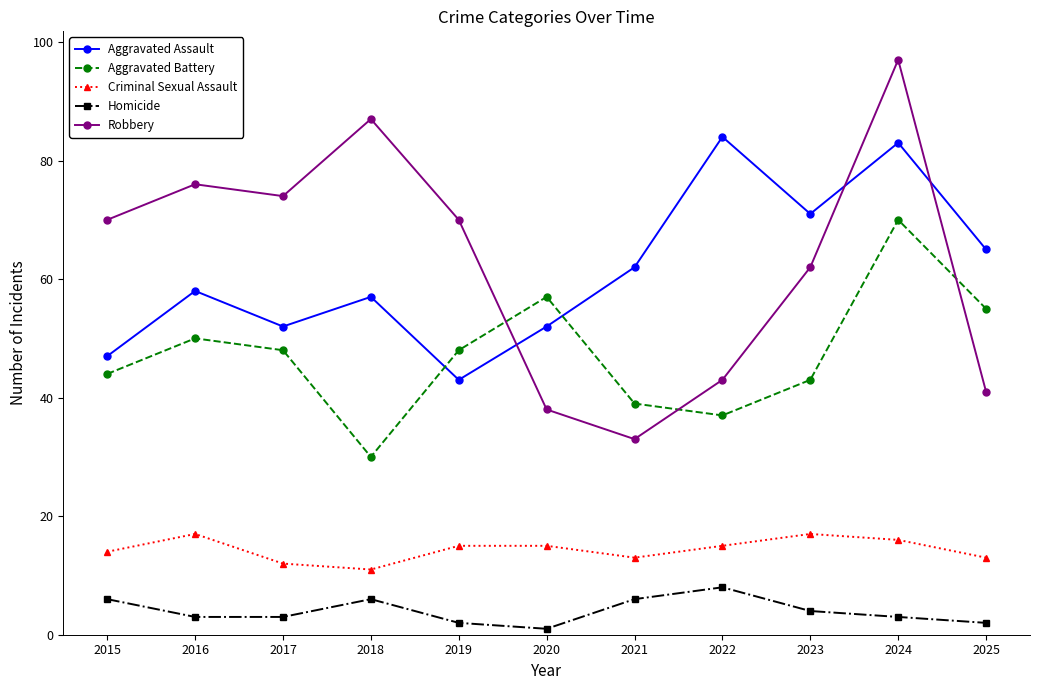

What is the value of the Criminal Sexual Assault point at the 2nd from the left?

17